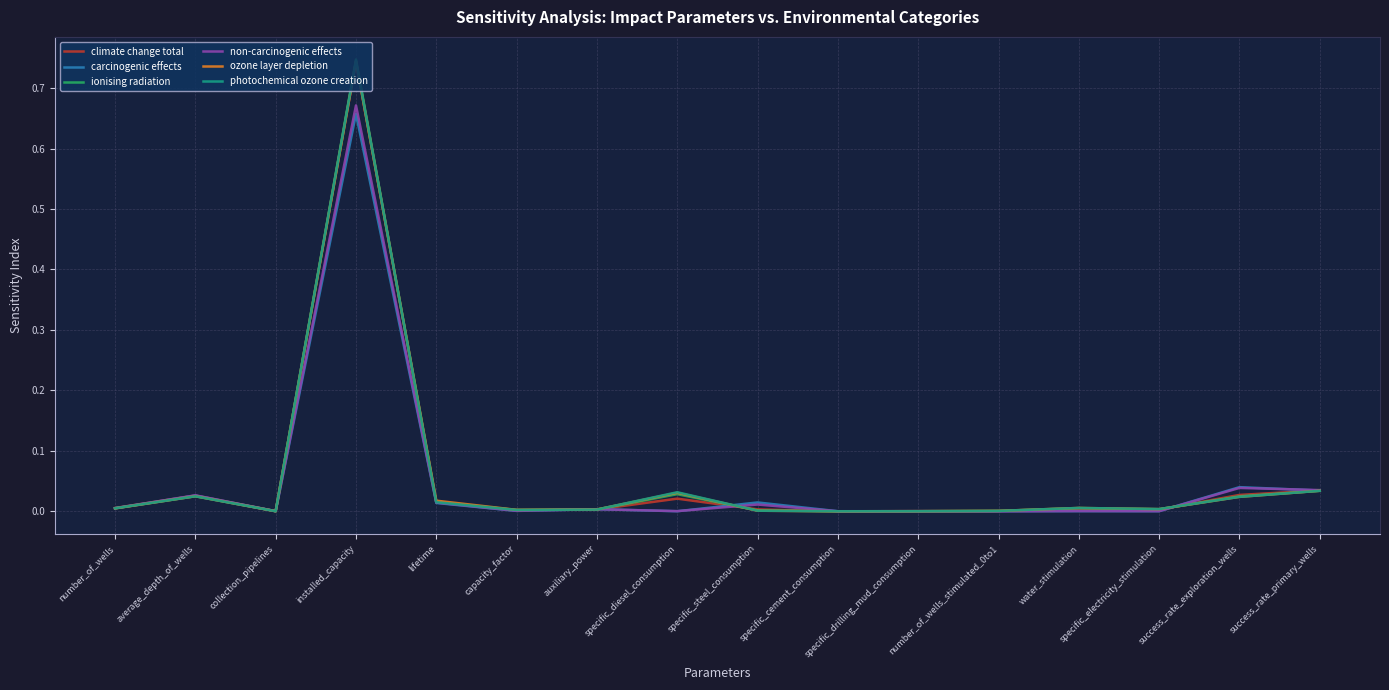

At which category is the sum across all series the highest?

installed_capacity